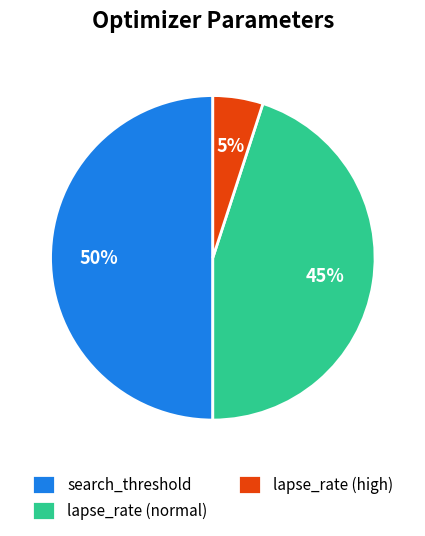

How many segments does this pie chart have?

3